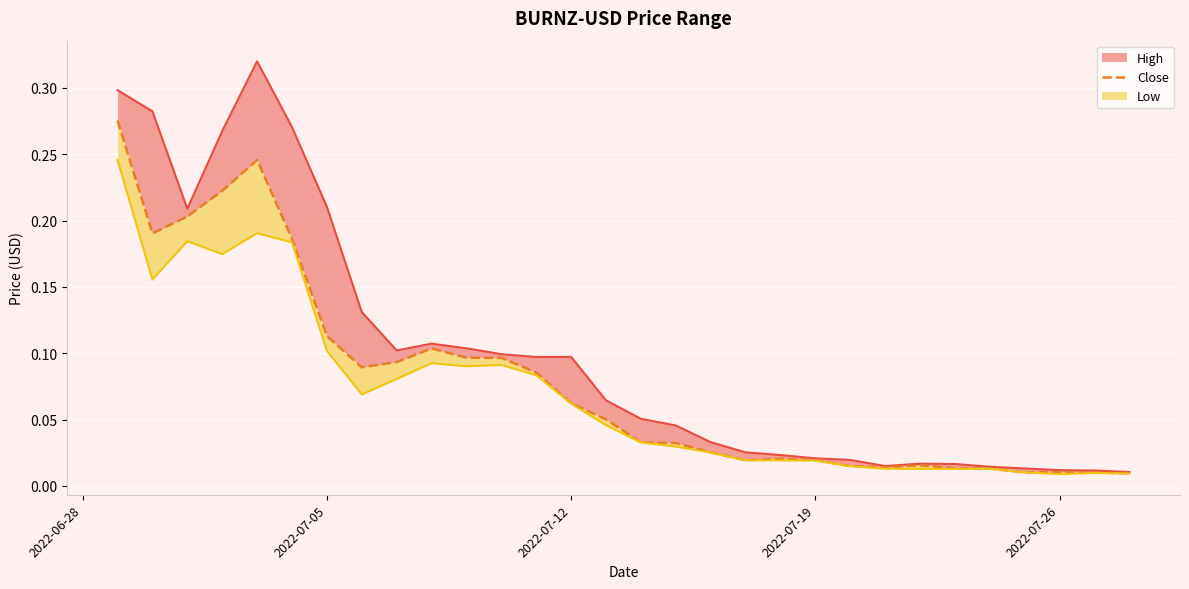

What are all the series names shown in the legend?

High line, Close, Low line